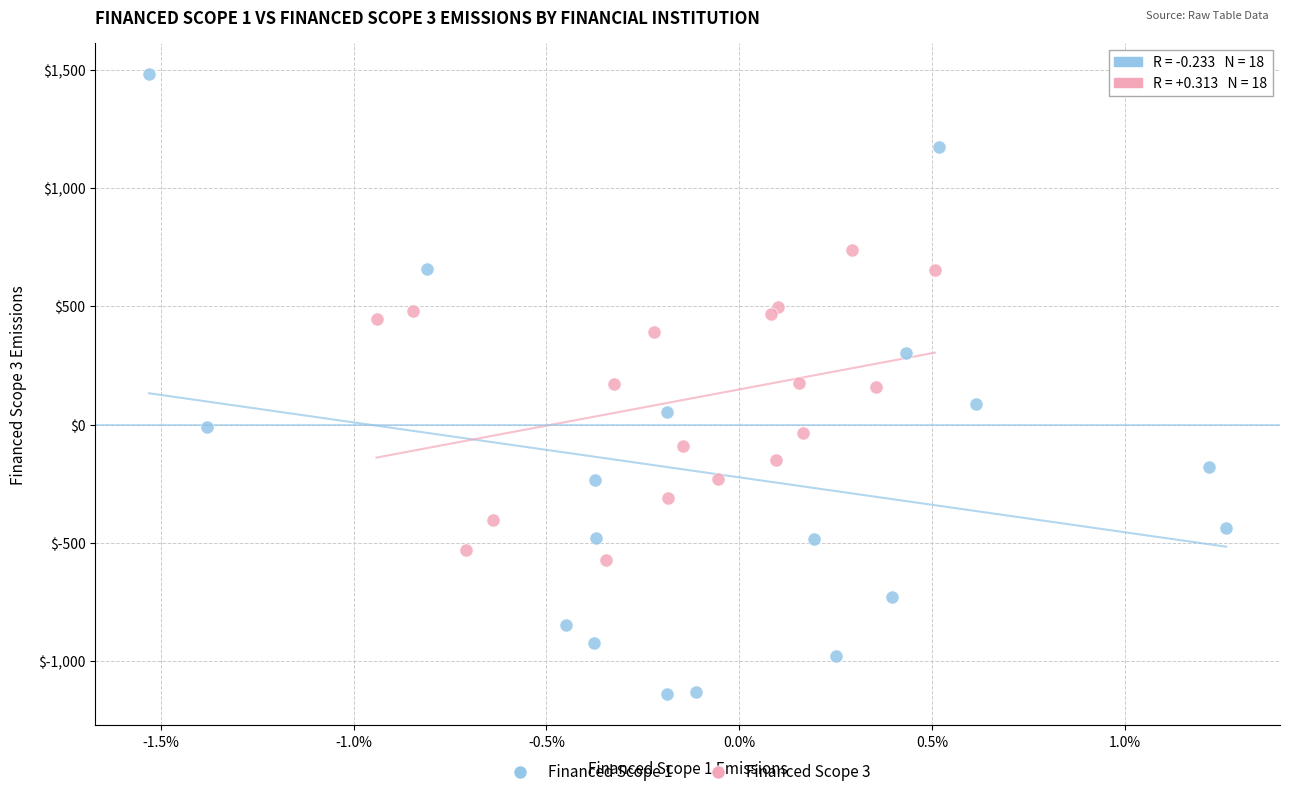

Which series reaches the minimum Y coordinate?

Financed Scope 1